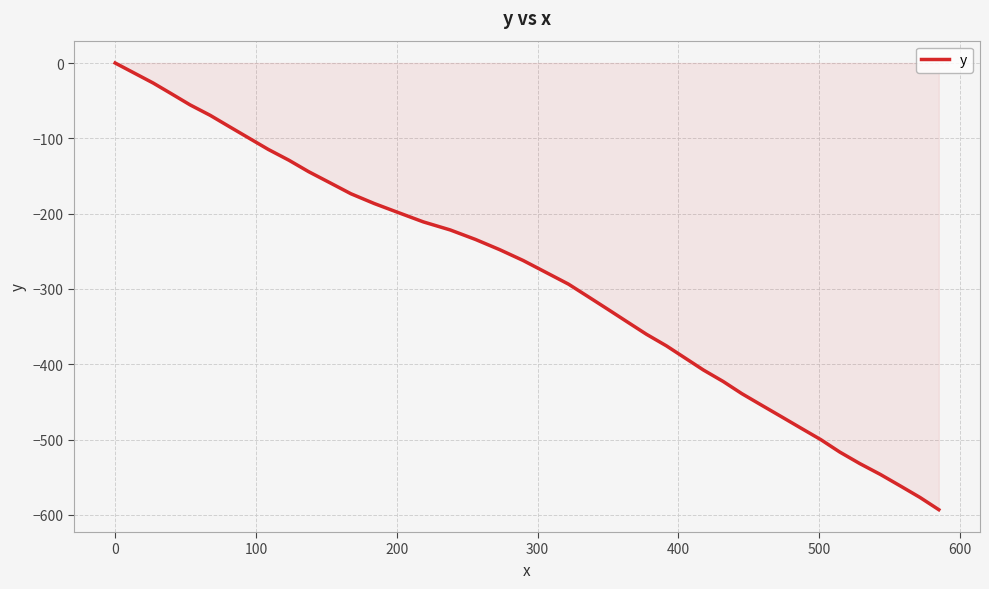

What is the difference between the maximum and minimum values?

593.1